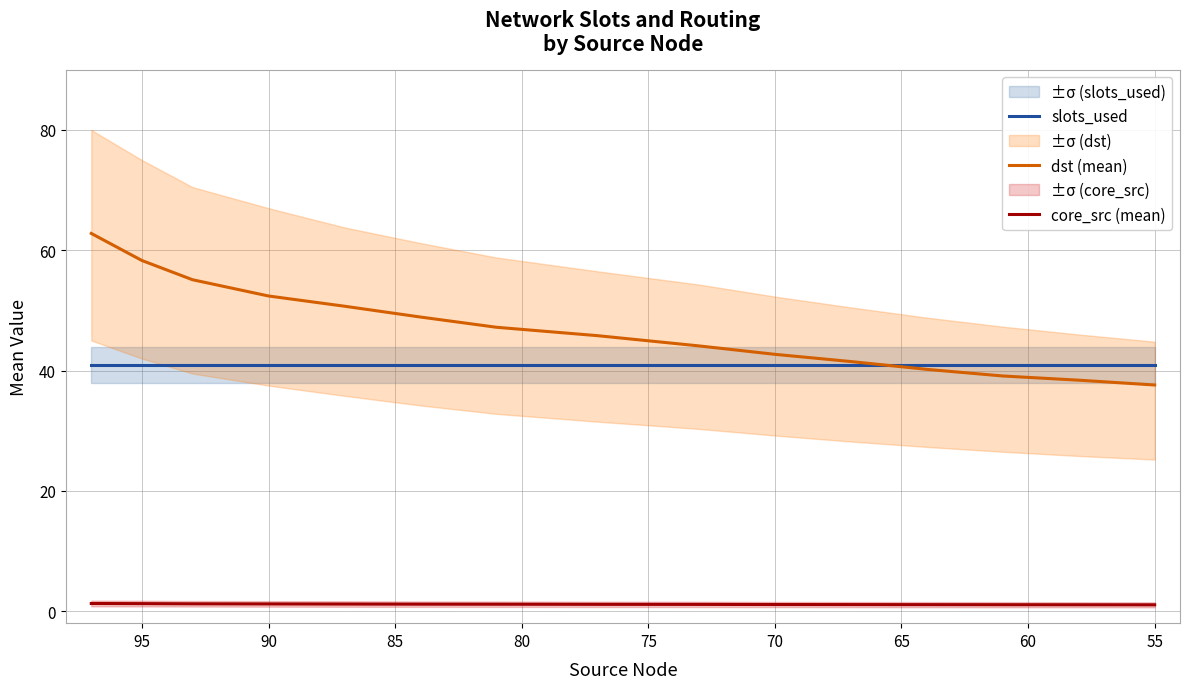

What is the difference between the second highest and second lowest values in the core_src (mean) series?

0.2